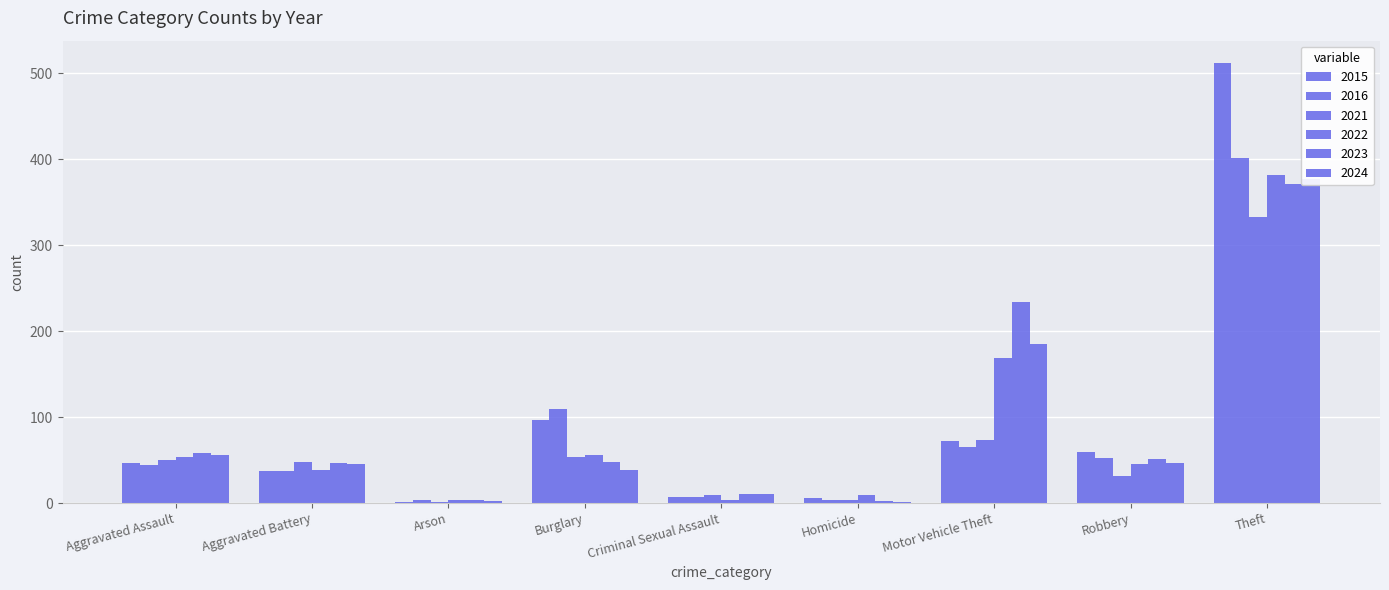

What is the value of the 2024 bar at the 5th from the left?

11